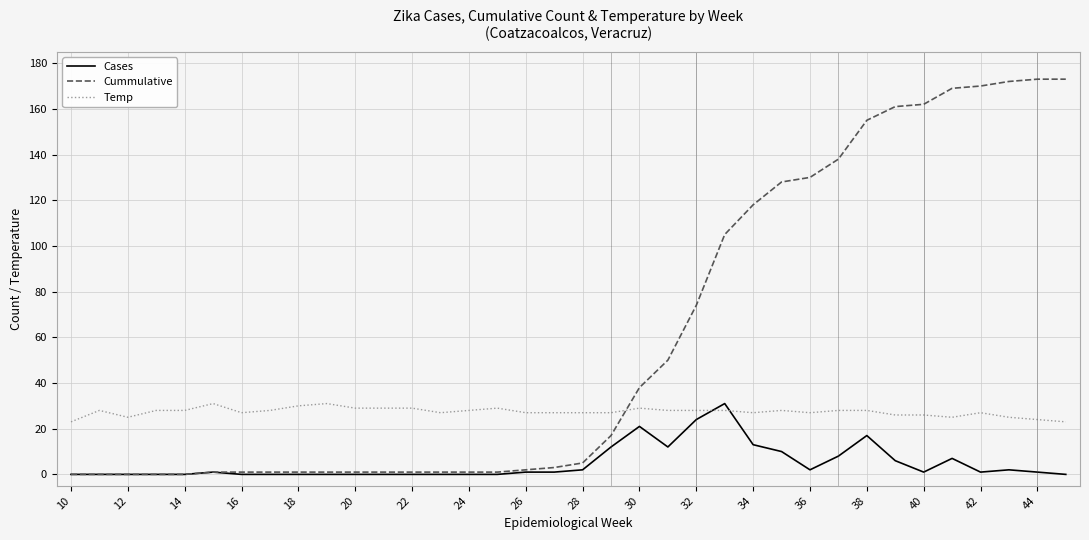

Which series has the widest spread of values?

Cummulative